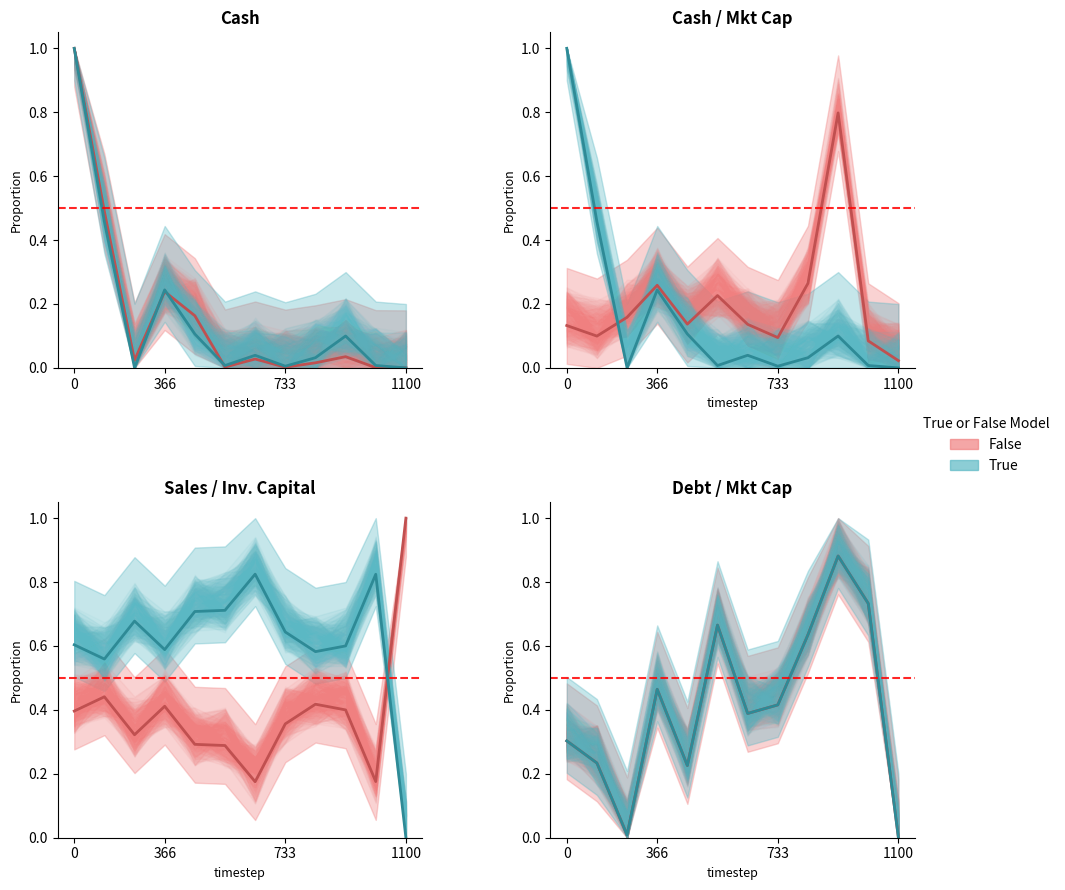

Does the chart have visible grid lines?

No